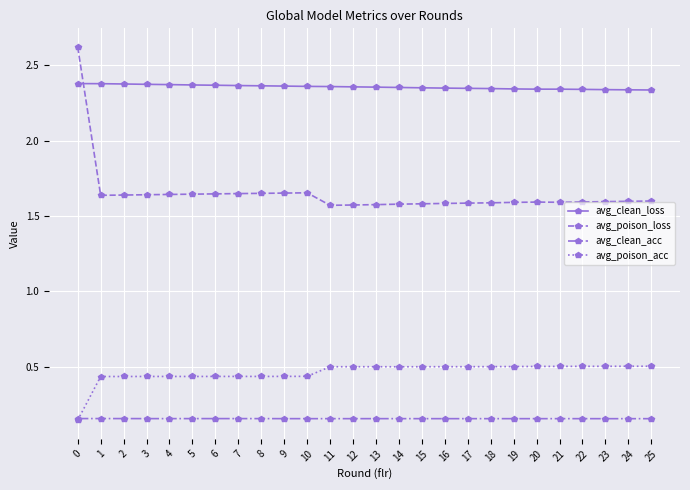

Count the number of data series in this chart.

4